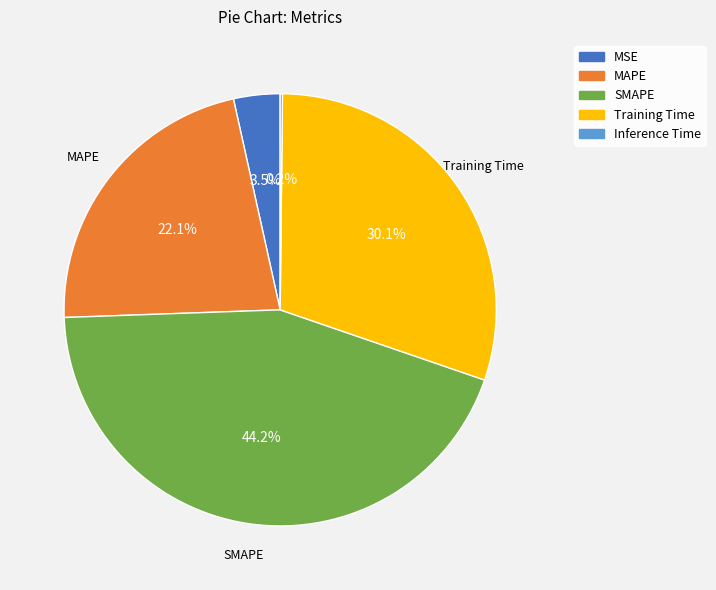

Does MAPE represent more than half of the total?

No